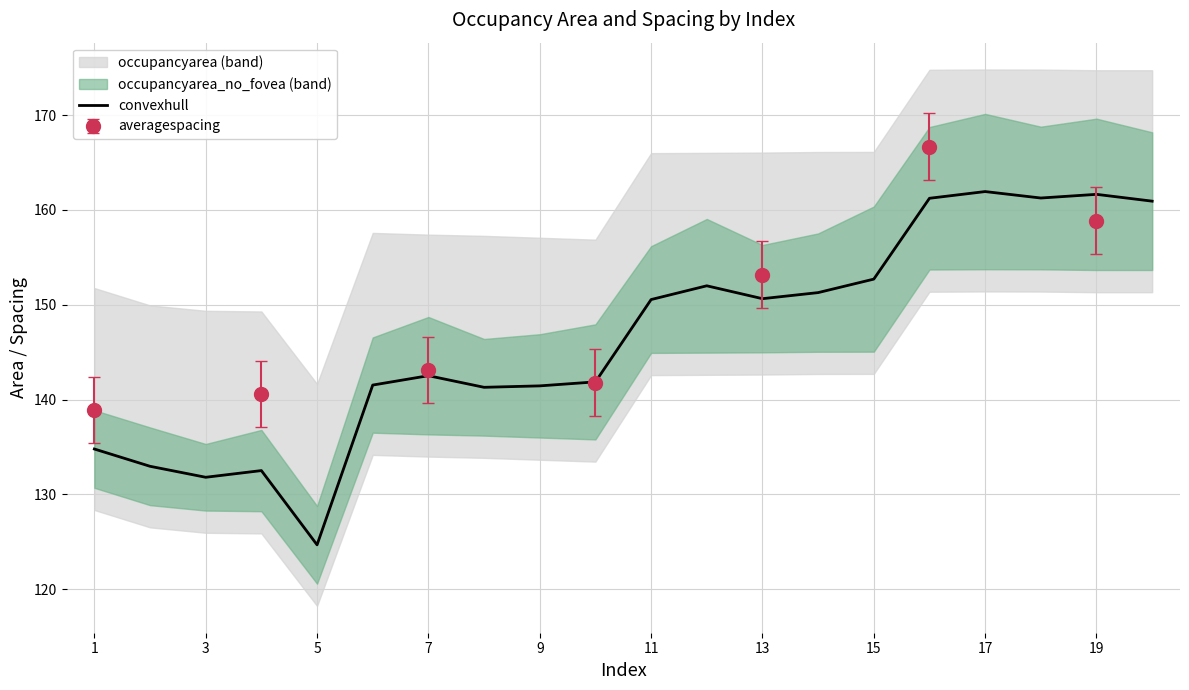

What is the average value?

146.5